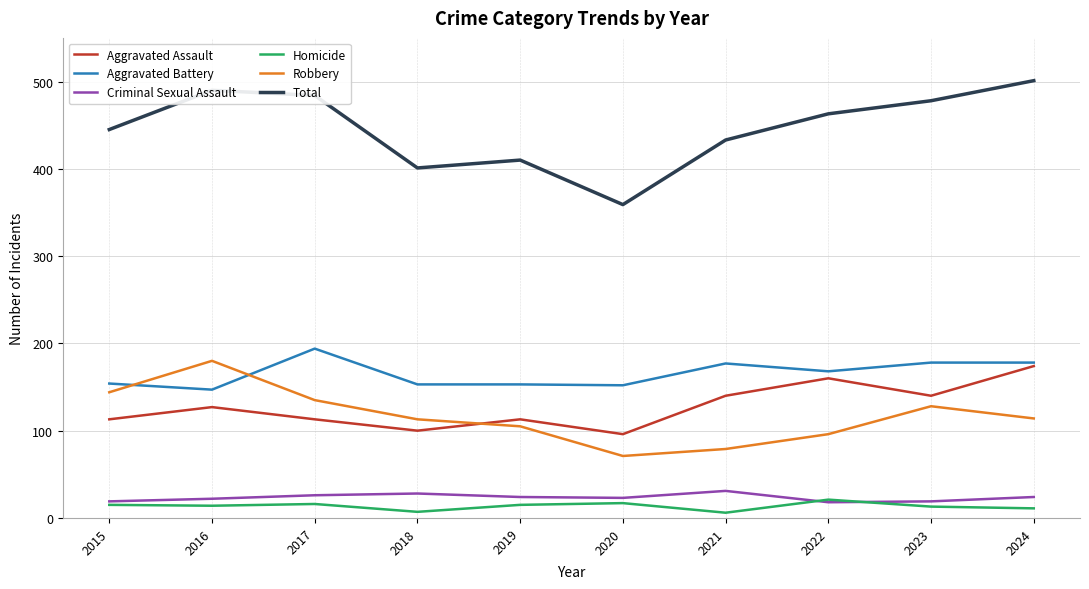

What is the greatest value displayed?

501